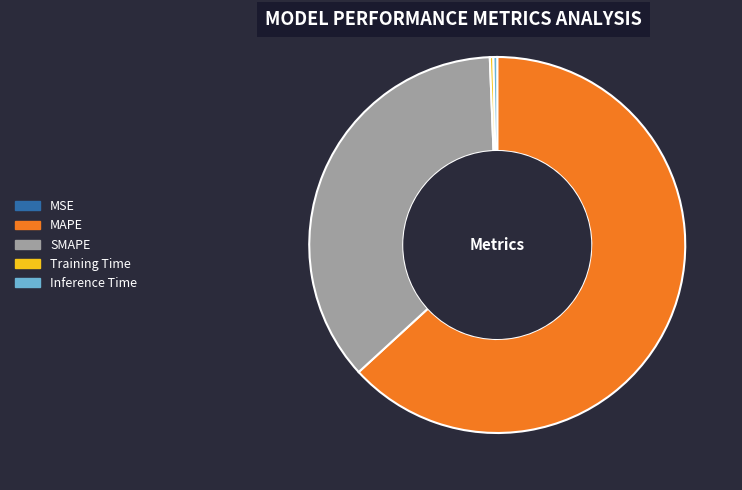

Which has a higher value, Training Time or MAPE?

MAPE